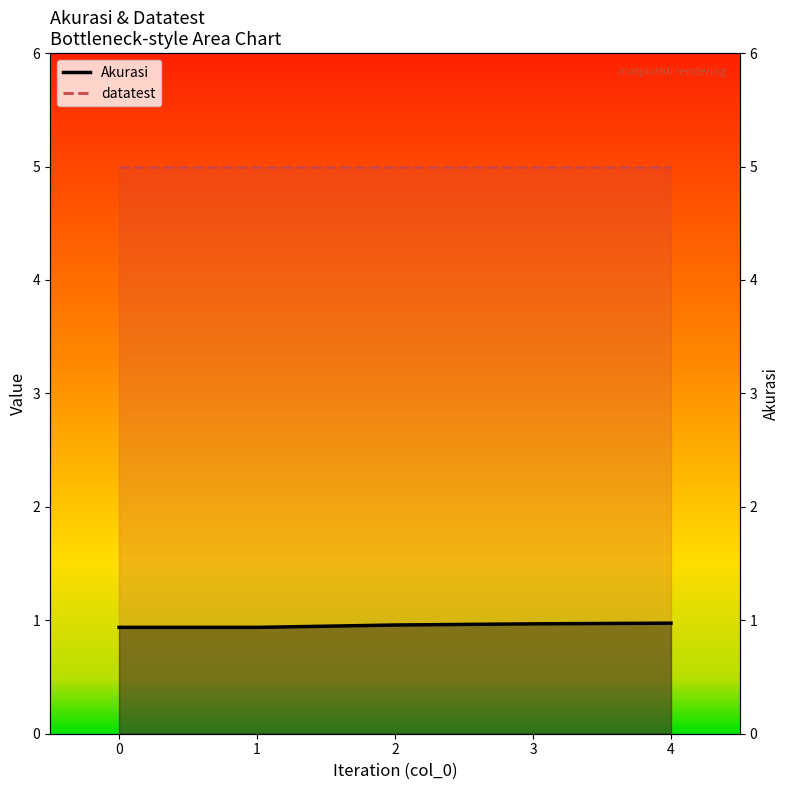

List the labels in order of value, smallest first.

0, 1, 2, 3, 4